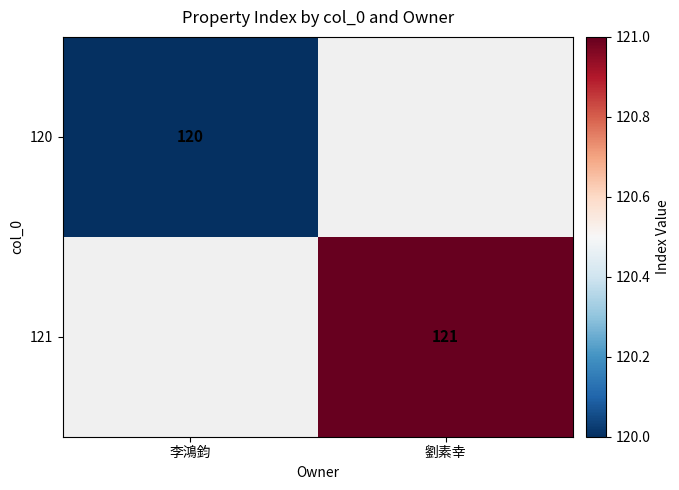

Which label corresponds to the largest value in the chart?

劉素幸